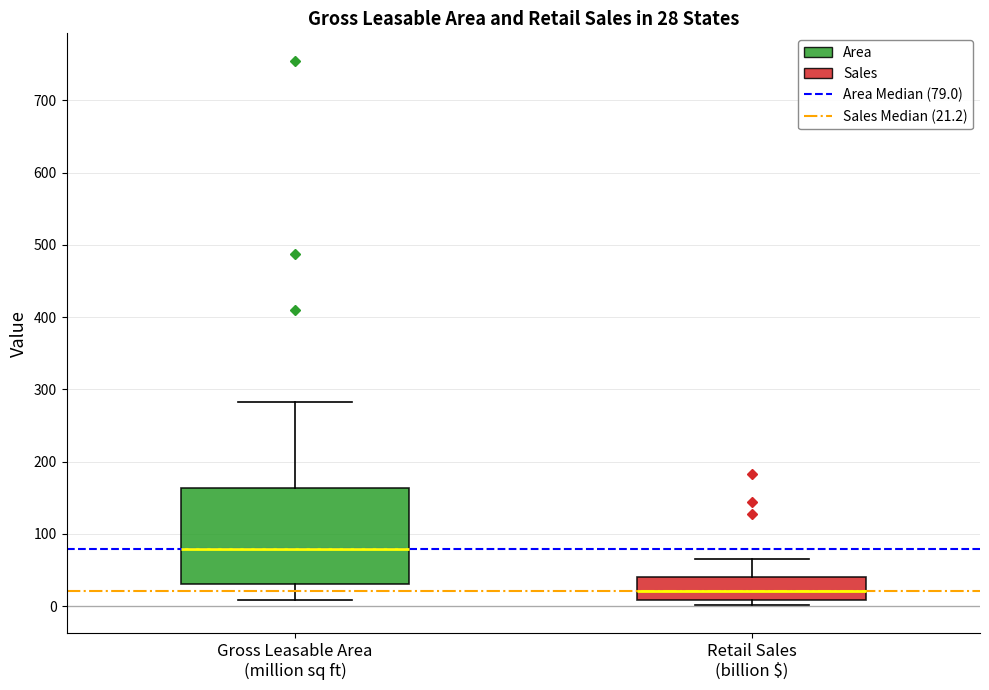

Which box is the tallest, from its lower edge to its upper edge?

Gross Leasable Area (million sq ft)